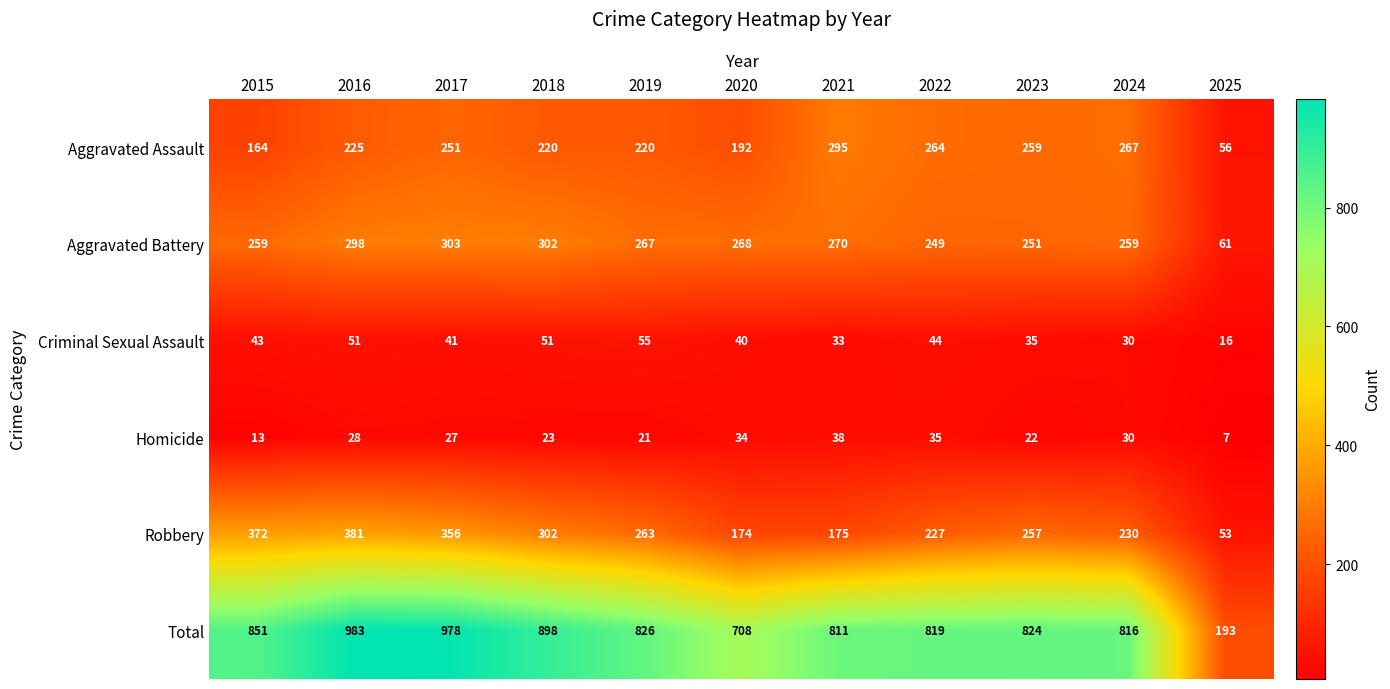

What is the difference between the highest and lowest values at 2019?

805